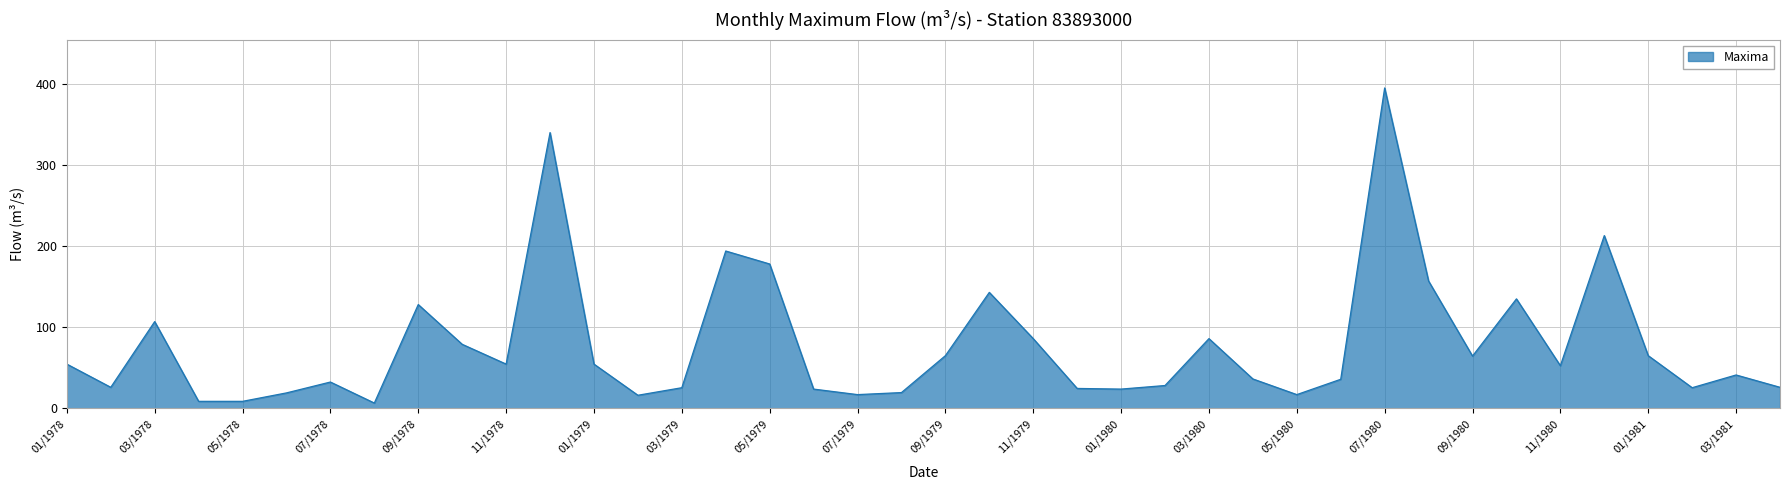

What is the difference between the maximum and minimum values?

388.4